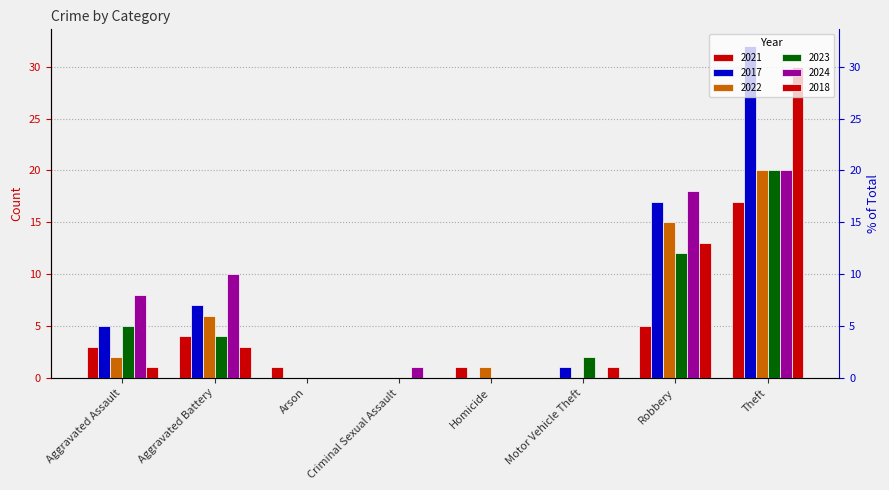

The 2017 series shows 0 at Arson. True or false?

True